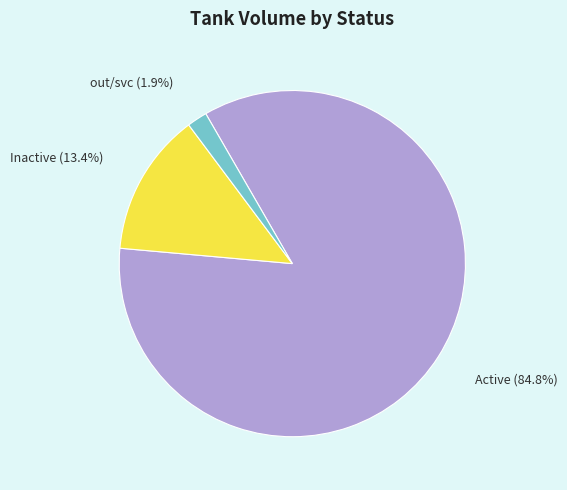

Combined, do out/svc and Active account for over 50%?

Yes